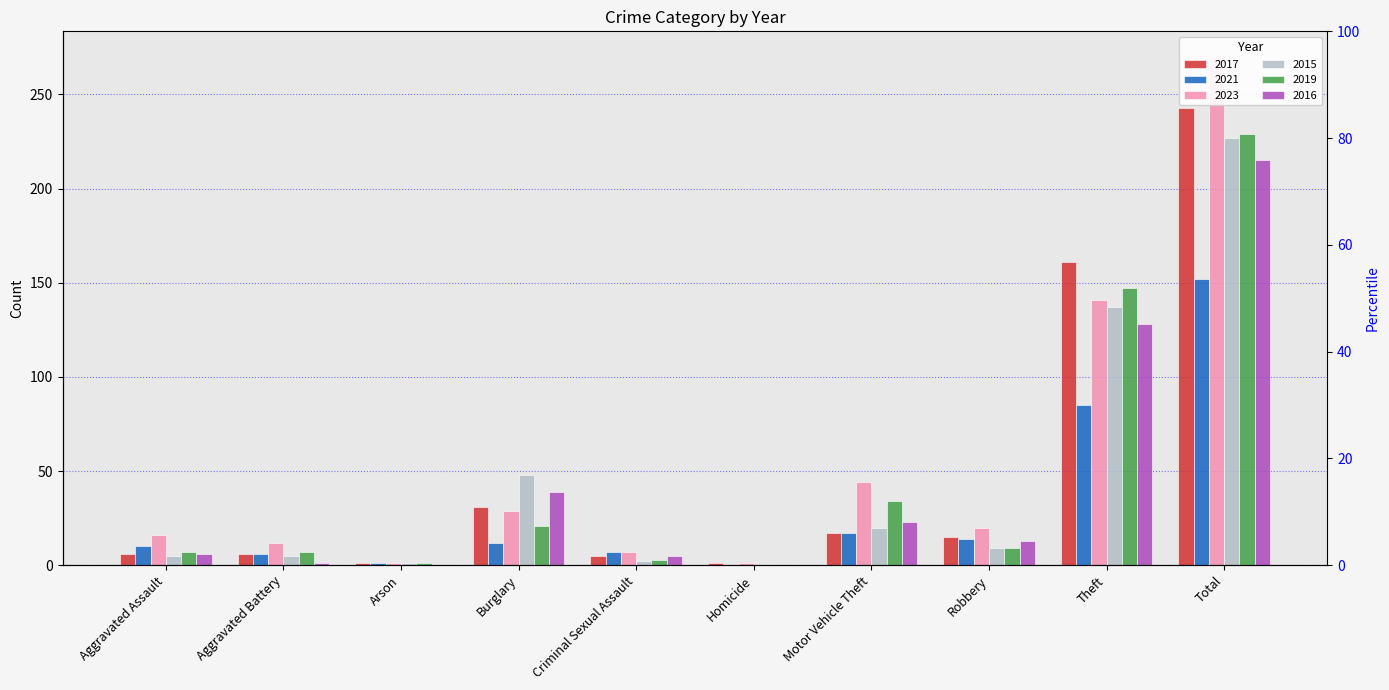

What is the approximate value of 2015 at Robbery, to the nearest 10?

10